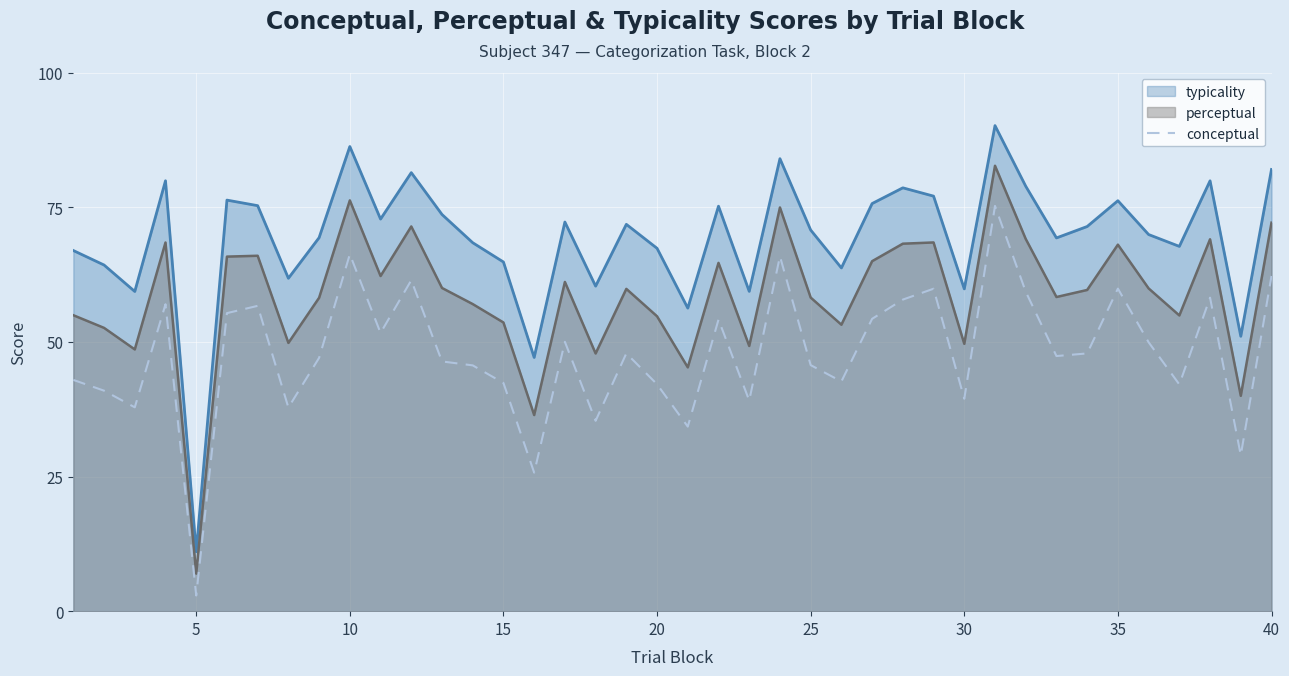

Which series has the largest range (max minus min)?

typicality